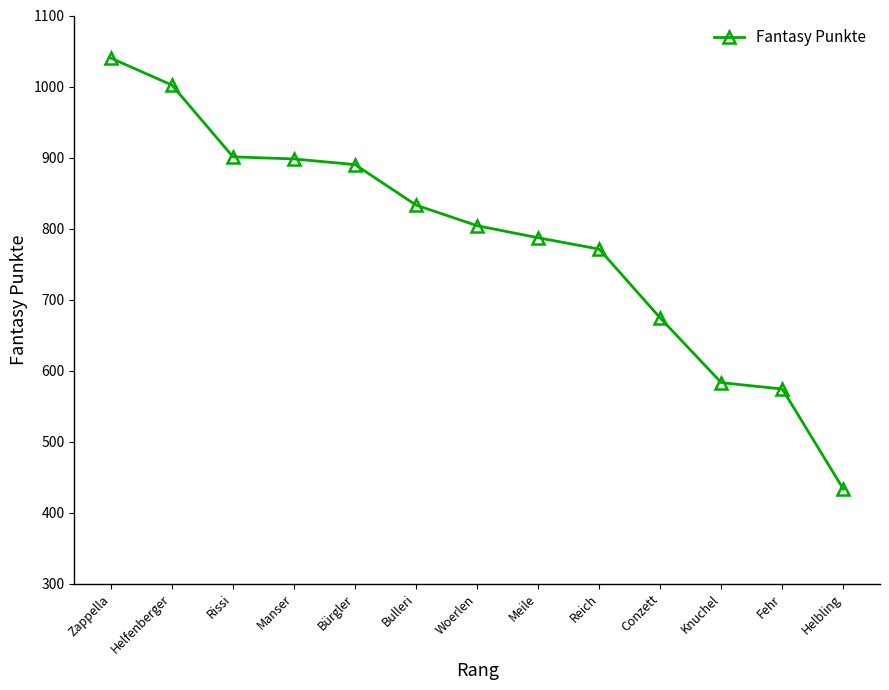

Is it true that the value at Helbling is 433?

True